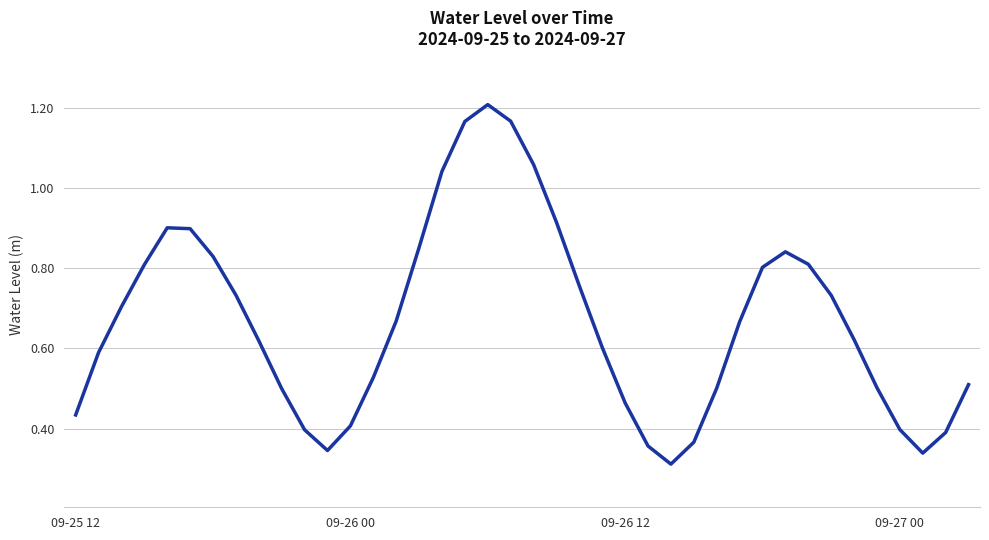

At which category does the data reach its first local valley?

11